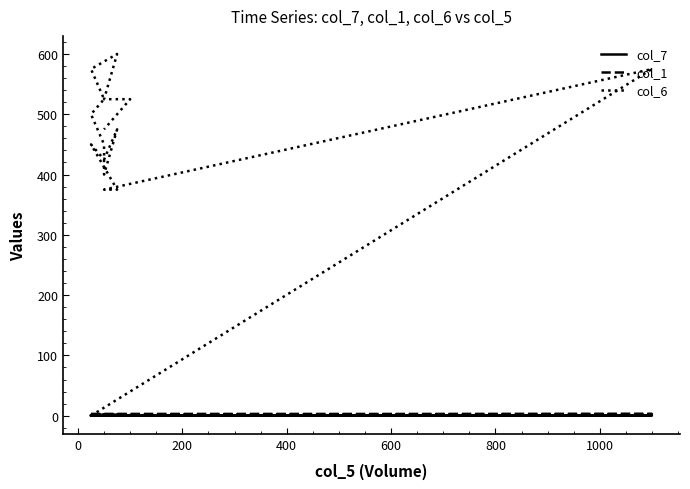

True or false: col_7 and col_1 cross at least once.

False